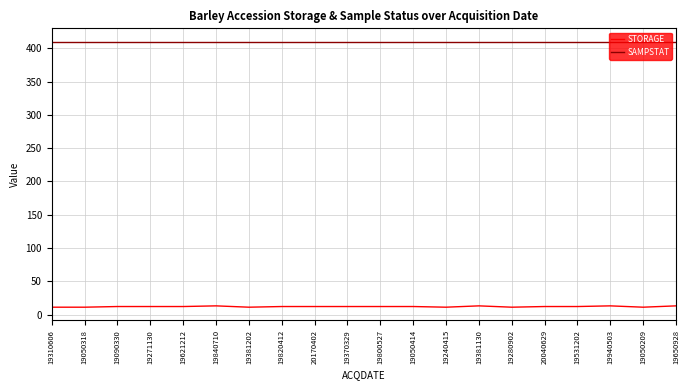

True or false: SAMPSTAT has a value of 410 at 19621212.

True